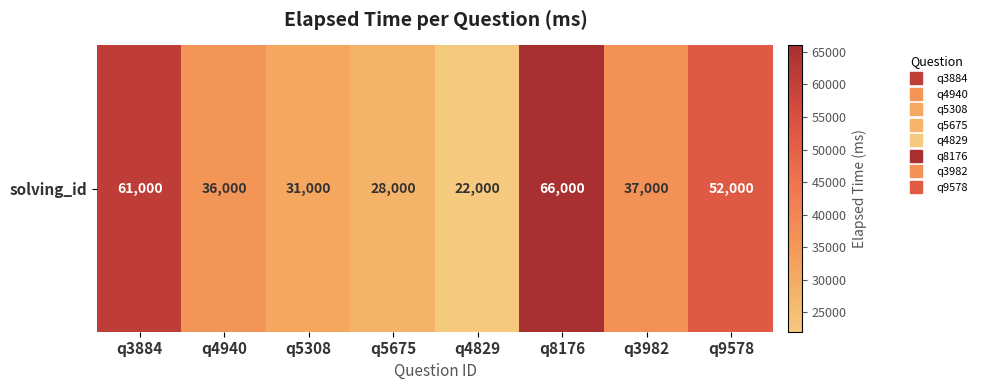

Where does the data first go above 37000?

q3884